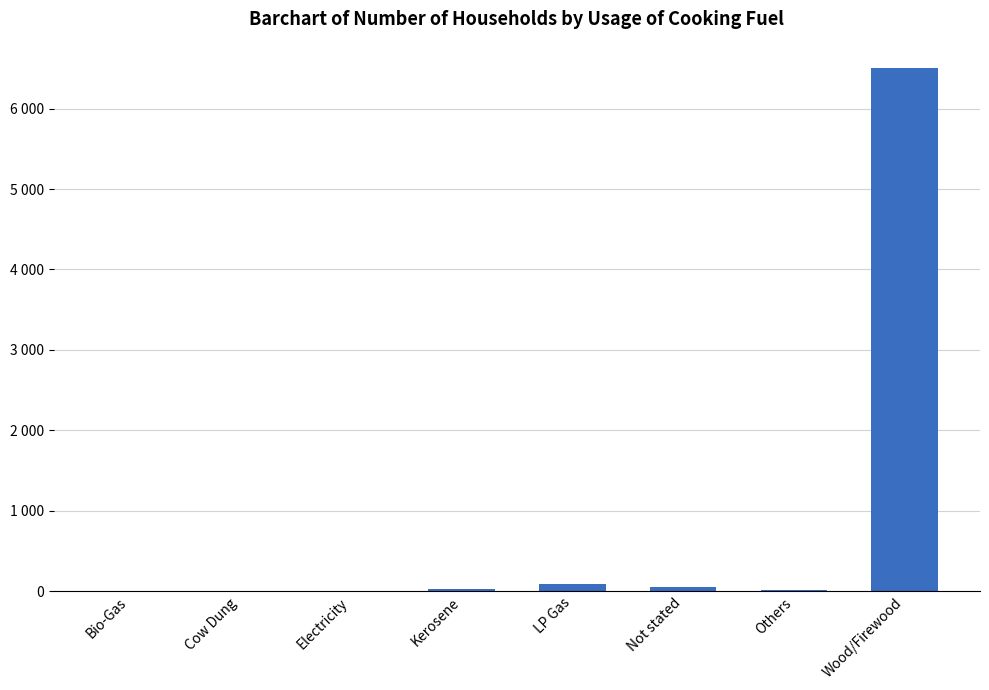

How many bars are there in total?

8